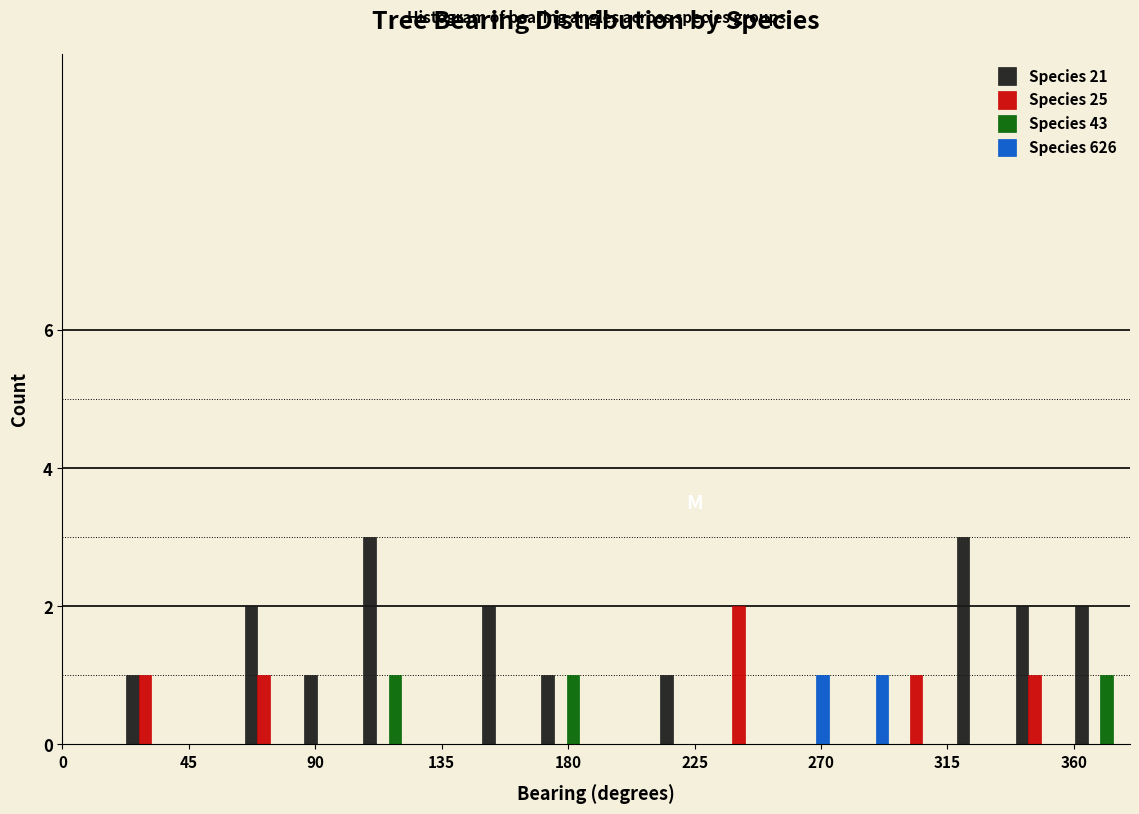

What is the height of the Species 626 bar covering 255 to 275 on the x-axis? Neither the bar edges nor the heights are printed on the chart, so give them approximately, as read against the axes.

1